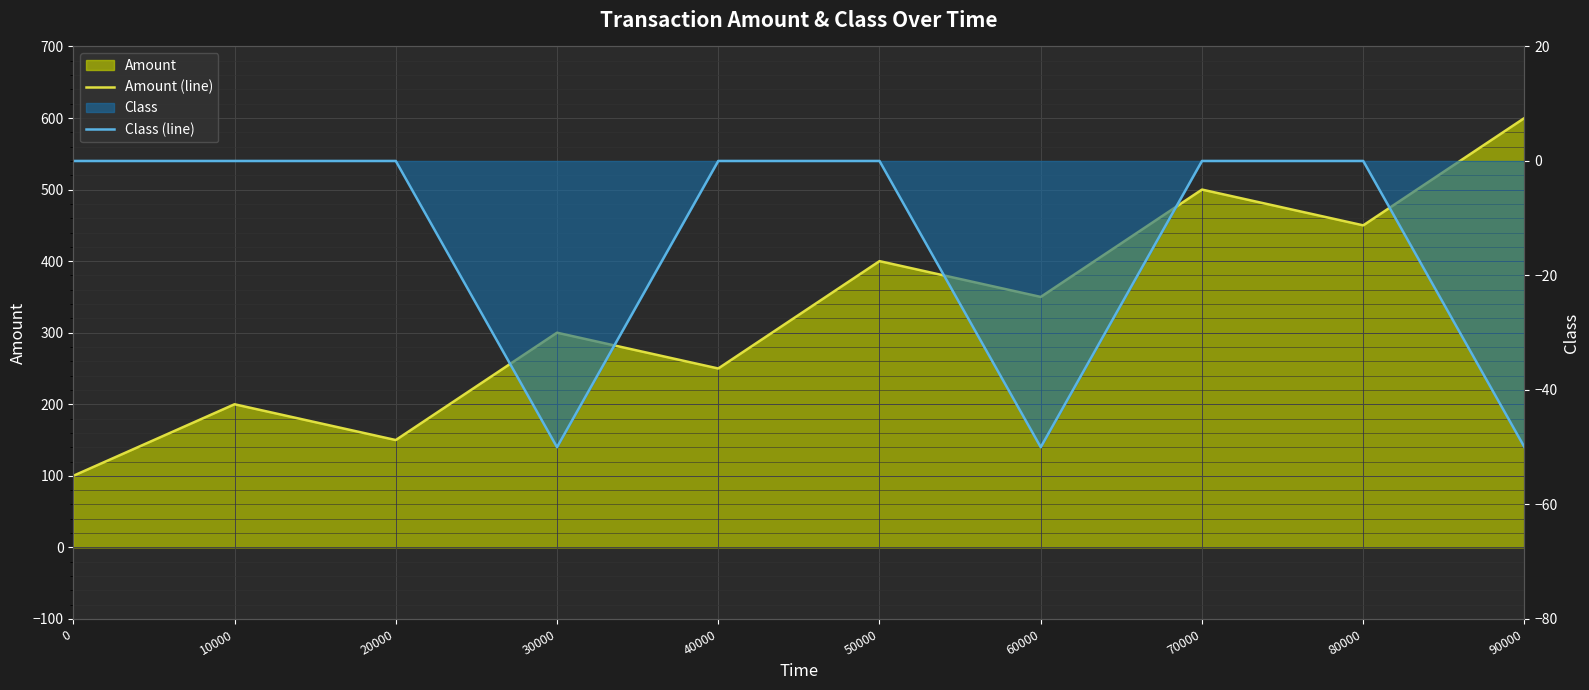

Which series has the largest total across all categories?

Amount (line)